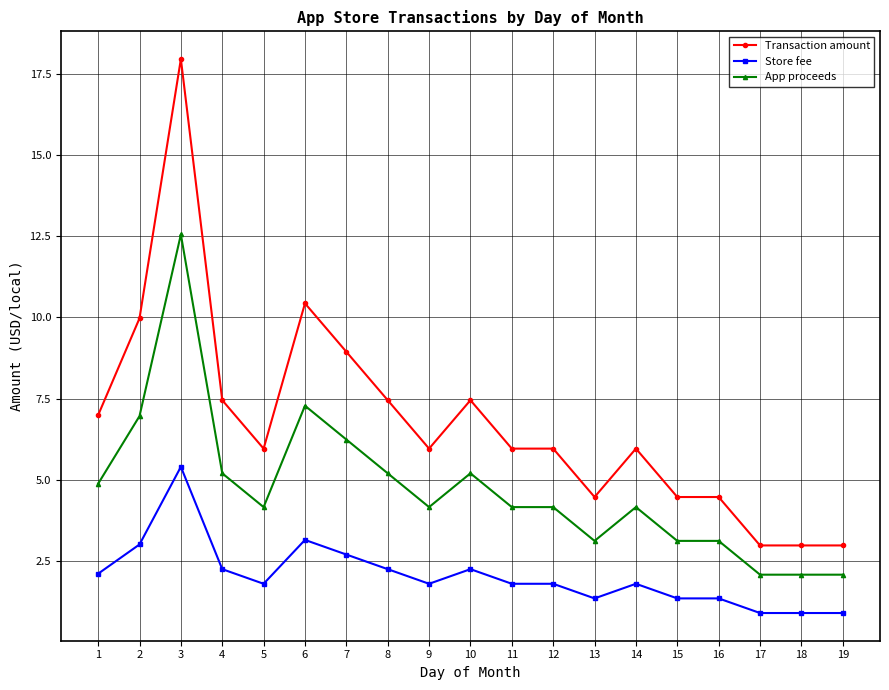

True or false: App proceeds and Store fee intersect in this chart.

False